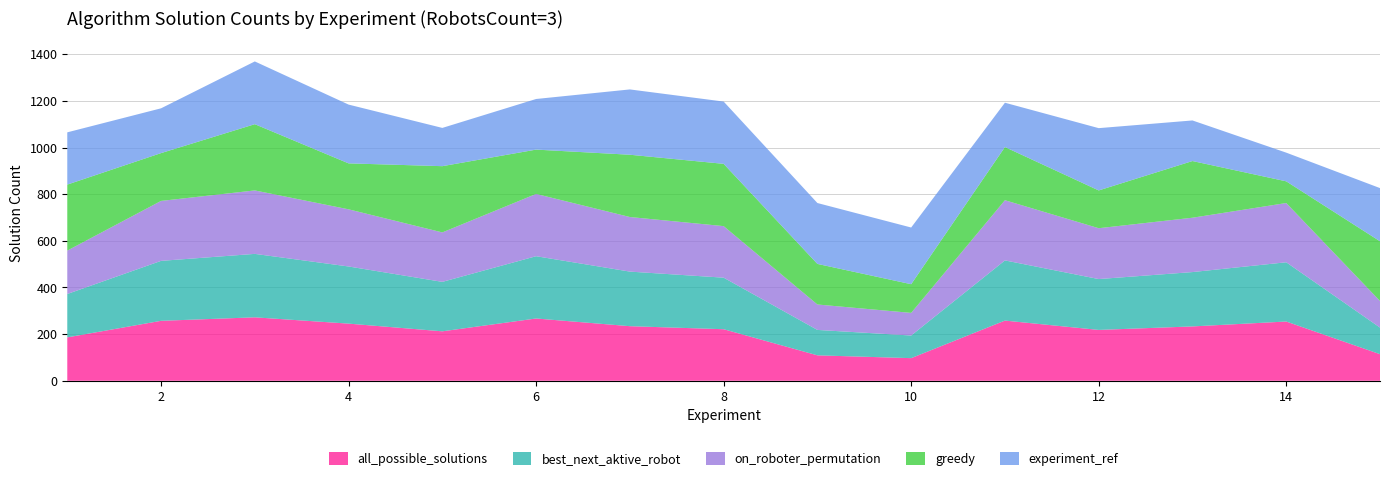

Reading left to right, transcribe all the data shown in this chart.

all_possible_solutions: 1=186	2=257	3=272	4=245	5=212	6=267	7=234	8=221	9=109	10=97	11=258	12=218	13=233	14=254	15=114
best_next_aktive_robot: 1=186	2=257	3=272	4=245	5=212	6=267	7=234	8=221	9=109	10=97	11=258	12=218	13=233	14=254	15=114
on_roboter_permutation: 1=186	2=257	3=272	4=245	5=212	6=267	7=234	8=221	9=109	10=97	11=258	12=218	13=233	14=254	15=114
greedy: 1=283	2=205	3=284	4=197	5=284	6=190	7=267	8=267	9=174	10=123	11=228	12=162	13=243	14=93	15=256
experiment_ref: 1=224	2=192	3=269	4=252	5=164	6=217	7=280	8=267	9=261	10=243	11=190	12=267	13=174	14=123	15=228